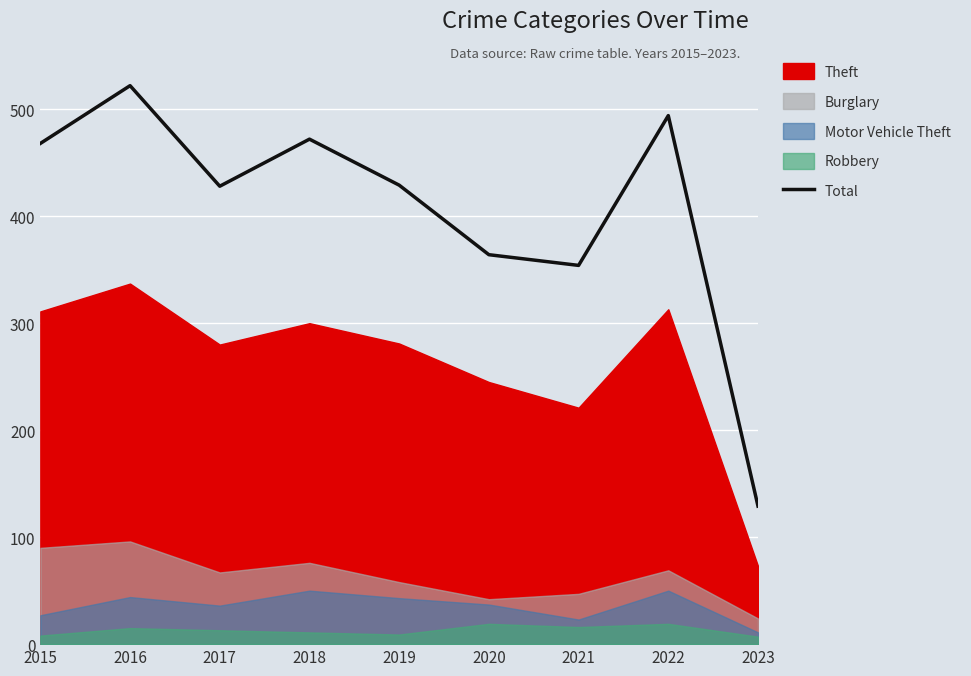

How many lines are shown in the chart?

1